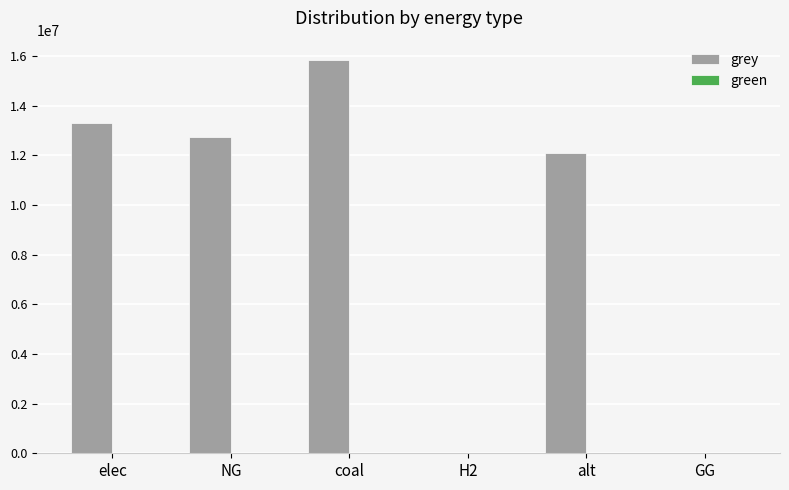

Reading left to right, list all the values displayed in this chart.

elec=13298704.1	NG=12724646.3	coal=15822465.8	H2=0.0	alt=12083802.7	GG=0.0